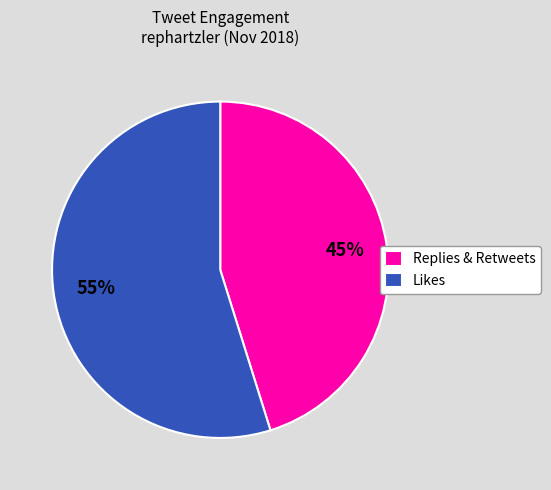

Between Replies & Retweets and Likes, which is larger?

Likes